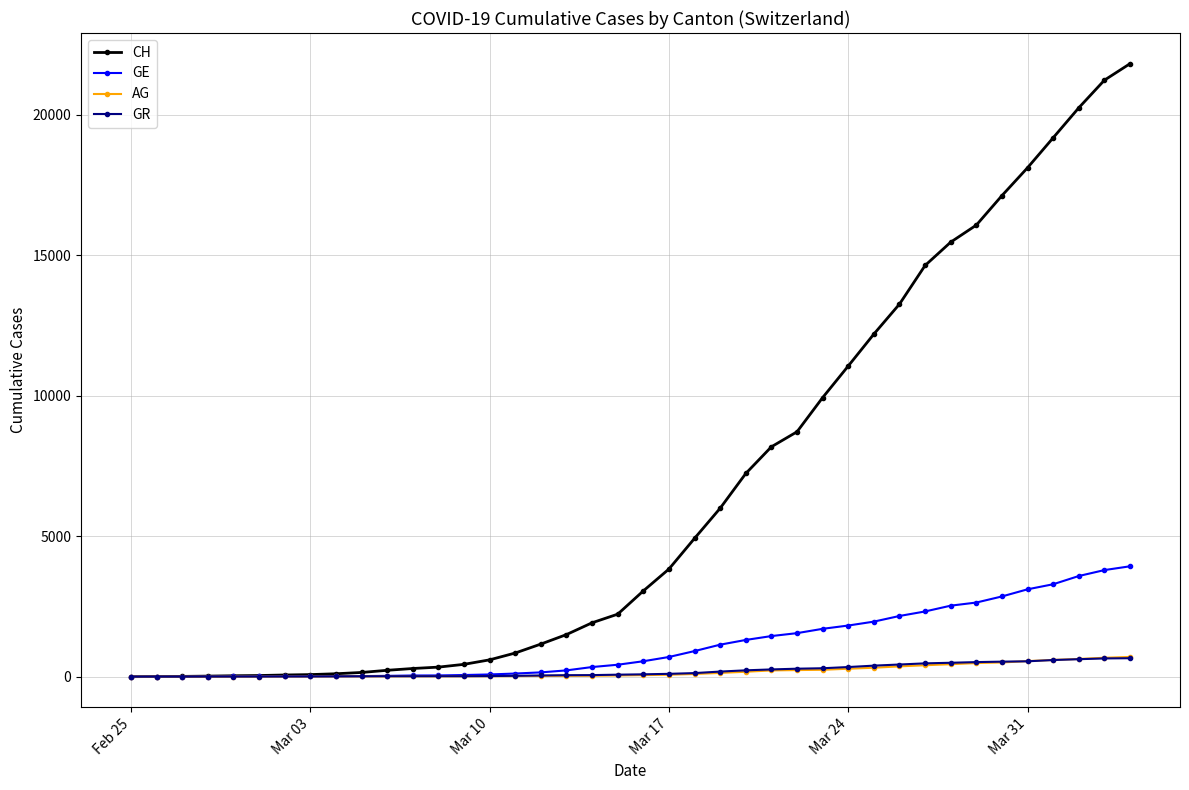

What is the sum of all GE values?

44876